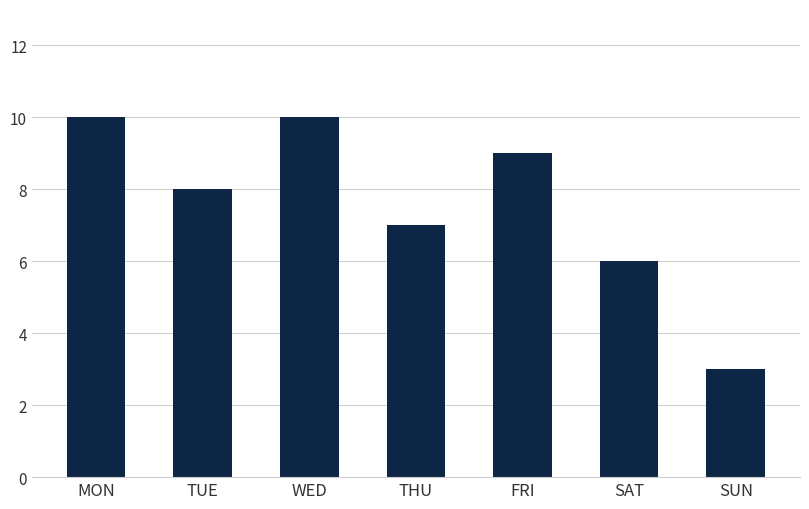

How many values are between 6 and 10?

6